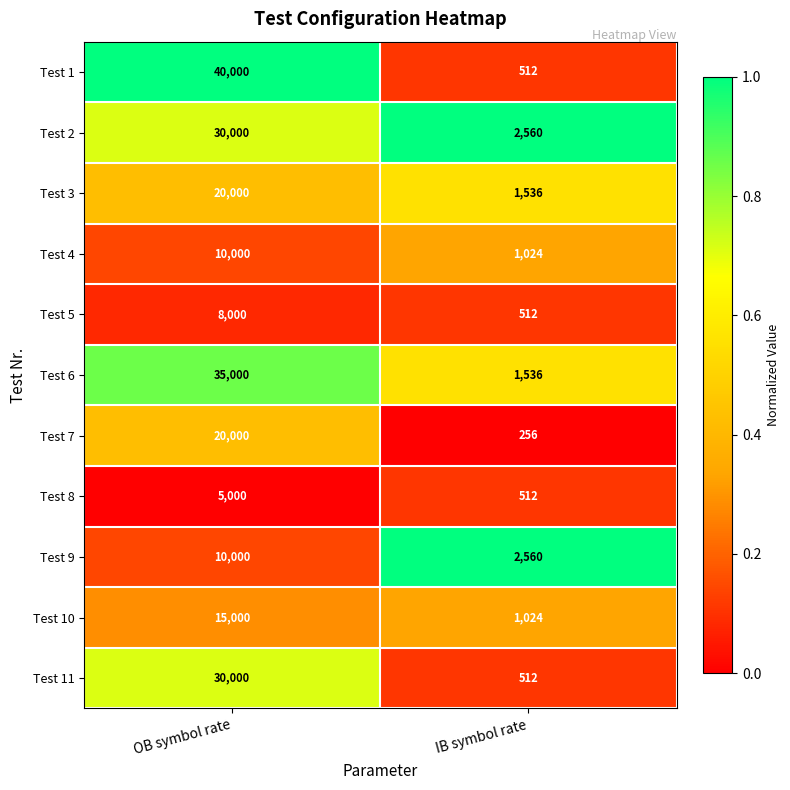

How many data points in Test 9 are less than 10000?

1